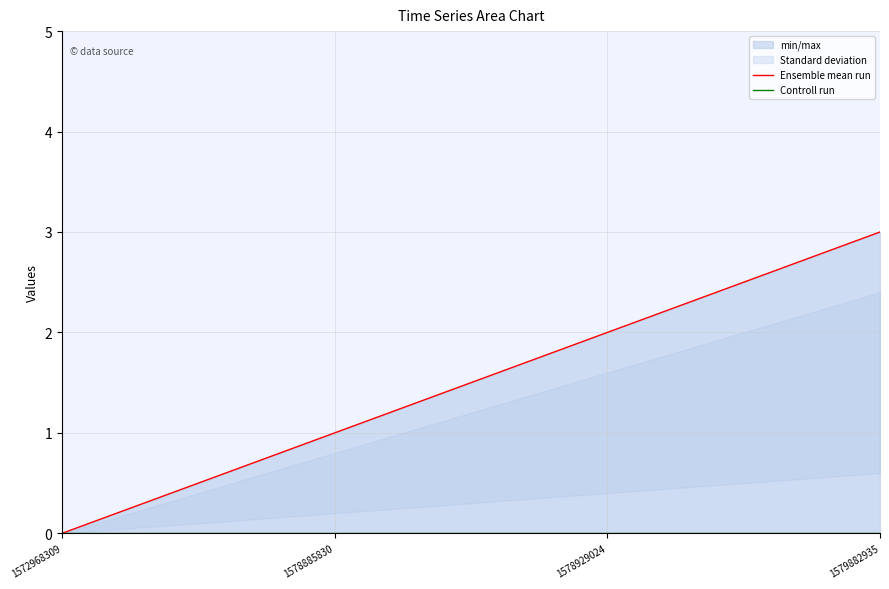

List the labels in order of Controll run value, smallest first.

1572968309, 1578885830, 1578929024, 1579882935